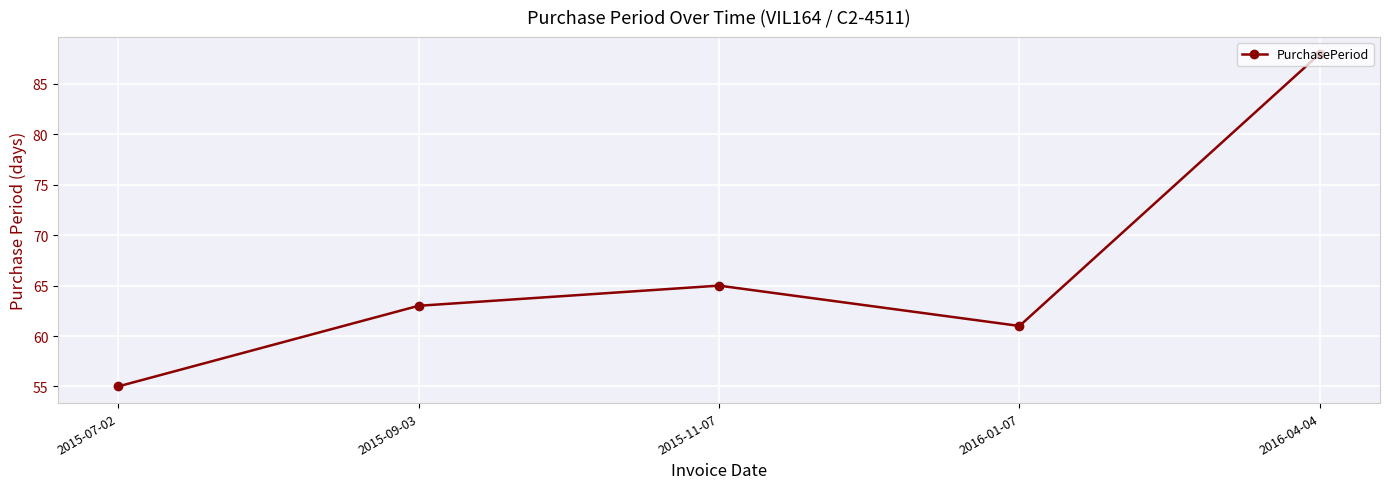

Does the chart display data point markers on the line(s)?

Yes